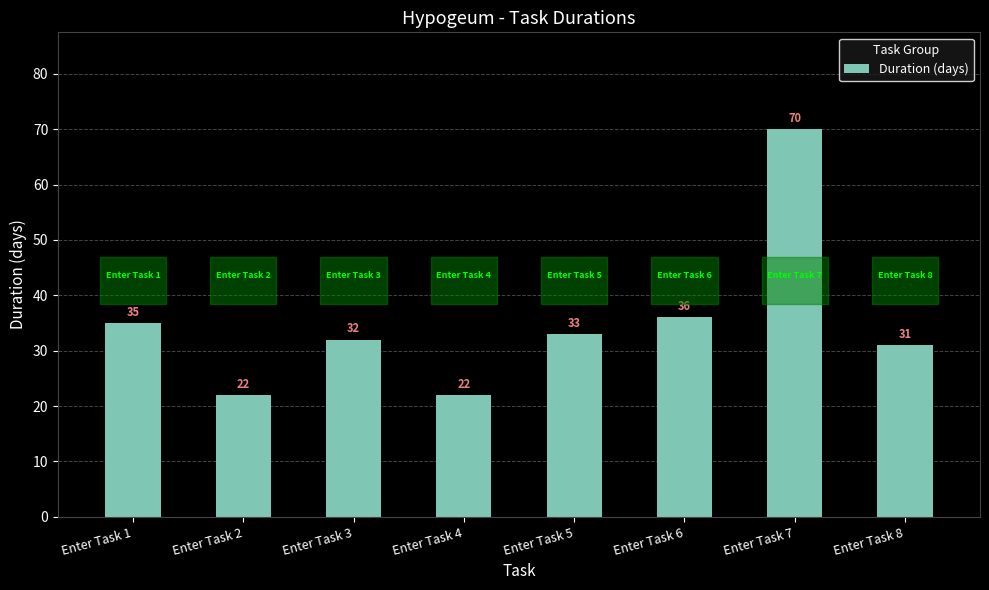

What is the difference between the second highest and second lowest values?

14